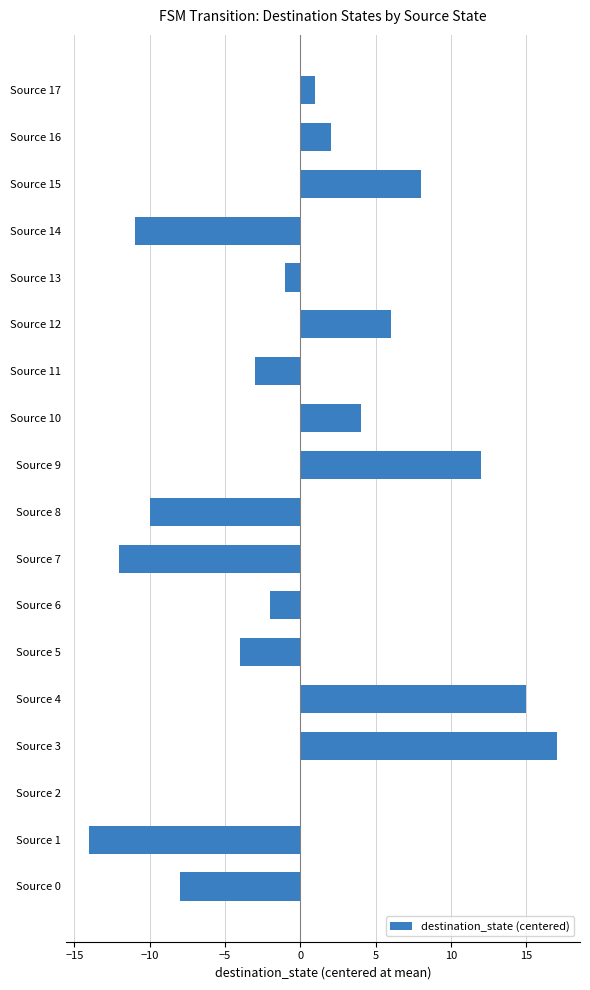

Are the bars horizontal?

Yes